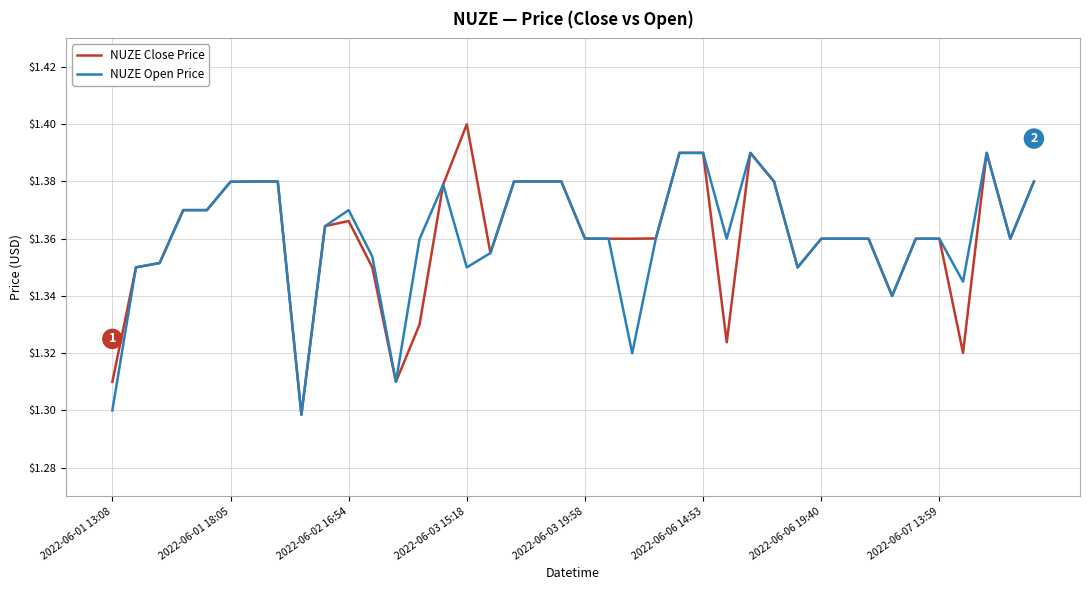

Which series has the widest spread of values?

NUZE Close Price